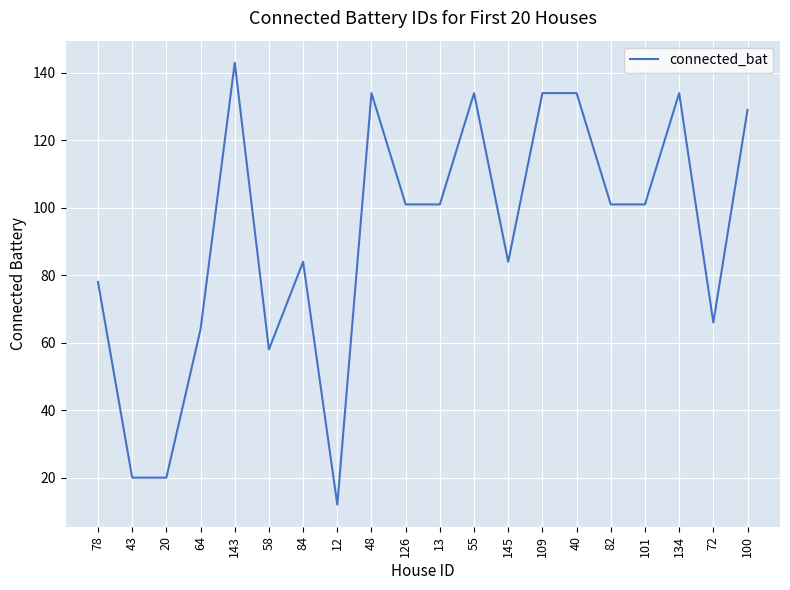

What is the sum of the values at 58 and 13?

159